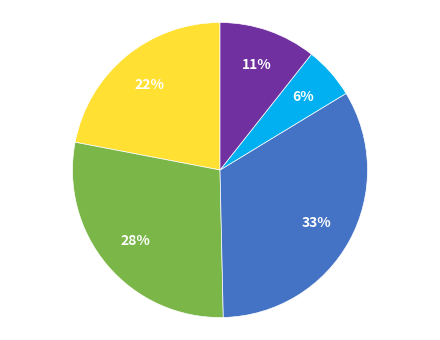

Is there a majority slice in this chart?

No